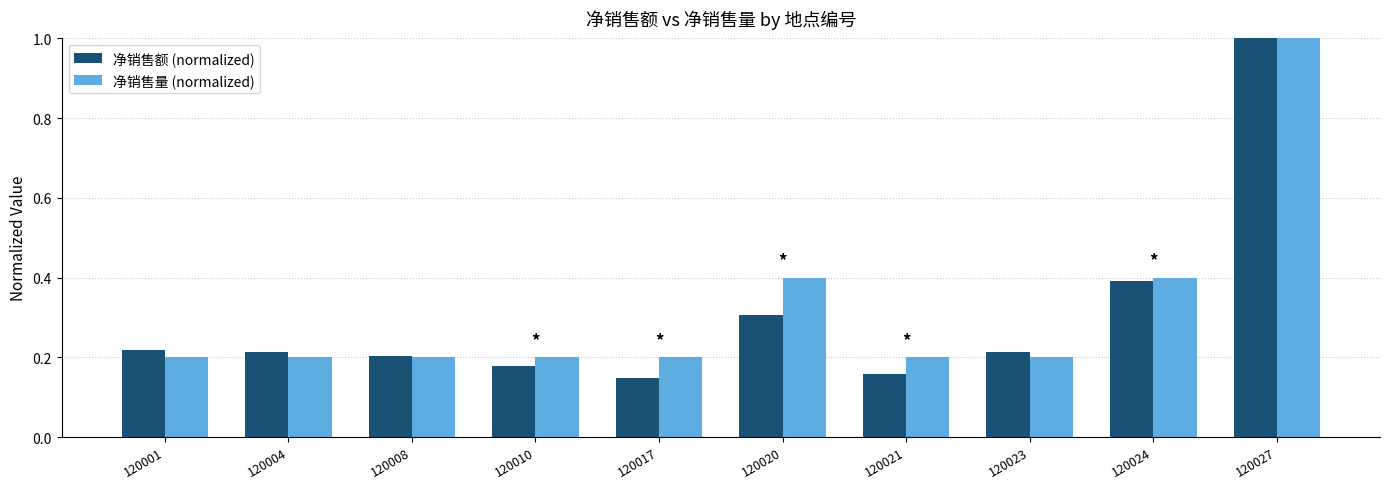

How many bars are there in each group?

2